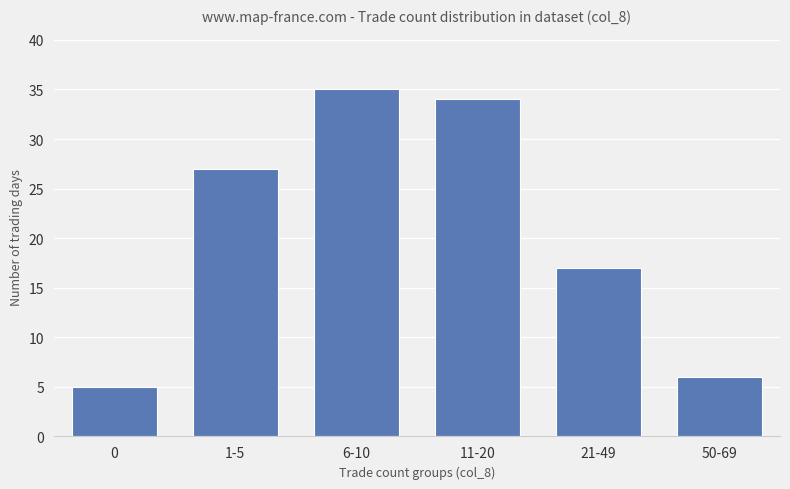

What is the label of the 5th bar from the left?

21-49